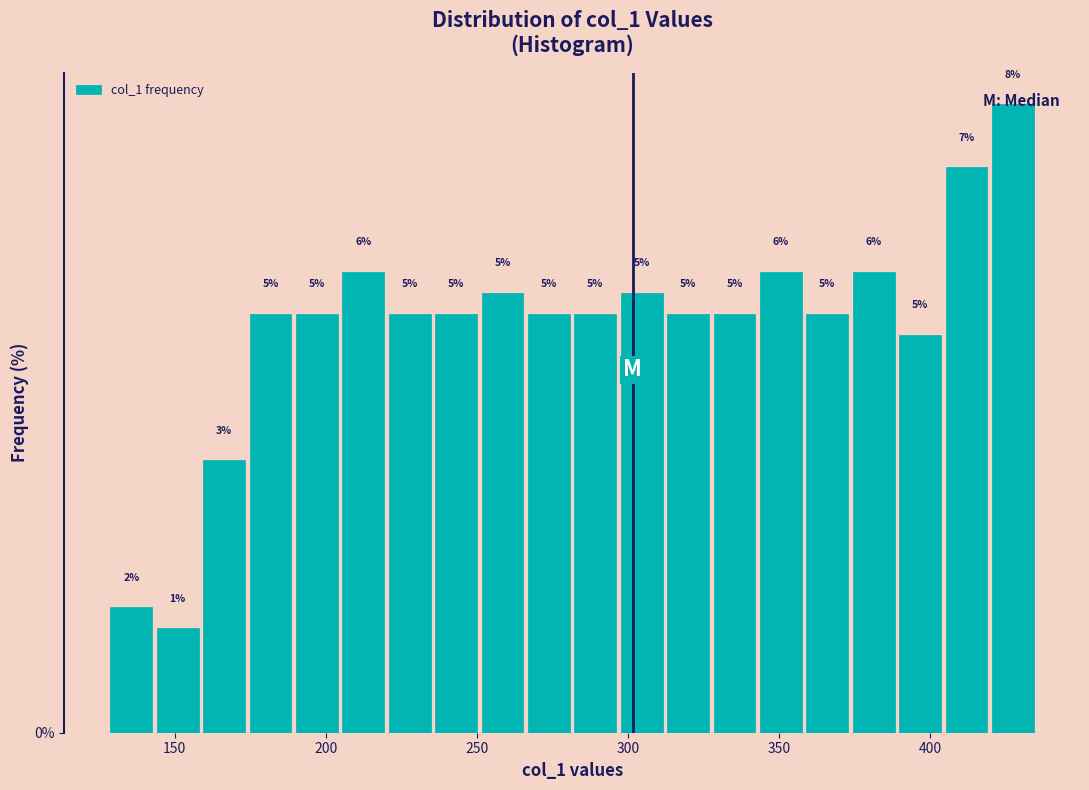

Read against the x-axis, roughly where is the centre of the tallest bar?

425